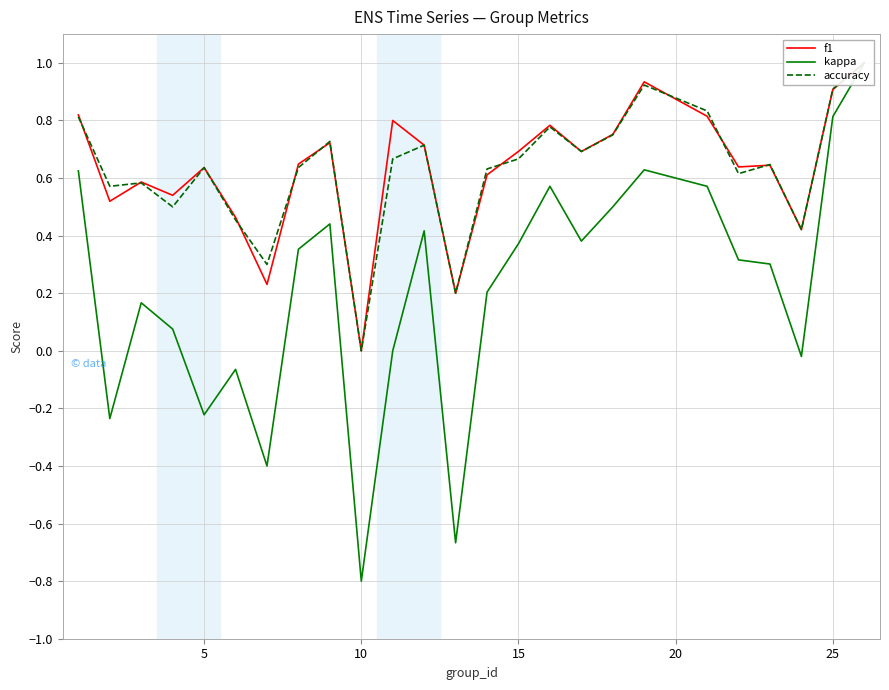

Reading right to left, extract all data points from this chart.

f1: 1.0	0.9	0.4	0.6	0.6	0.8	0.9	0.8	0.7	0.8	0.7	0.6	0.2	0.7	0.8	0.0	0.7	0.6	0.2	0.5	0.6	0.5	0.6	0.5	0.8
kappa: 1.0	0.8	-0.0	0.3	0.3	0.6	0.6	0.5	0.4	0.6	0.4	0.2	-0.7	0.4	0.0	-0.8	0.4	0.4	-0.4	-0.1	-0.2	0.1	0.2	-0.2	0.6
accuracy: 1.0	0.9	0.4	0.6	0.6	0.8	0.9	0.8	0.7	0.8	0.7	0.6	0.2	0.7	0.7	0.0	0.7	0.6	0.3	0.5	0.6	0.5	0.6	0.6	0.8